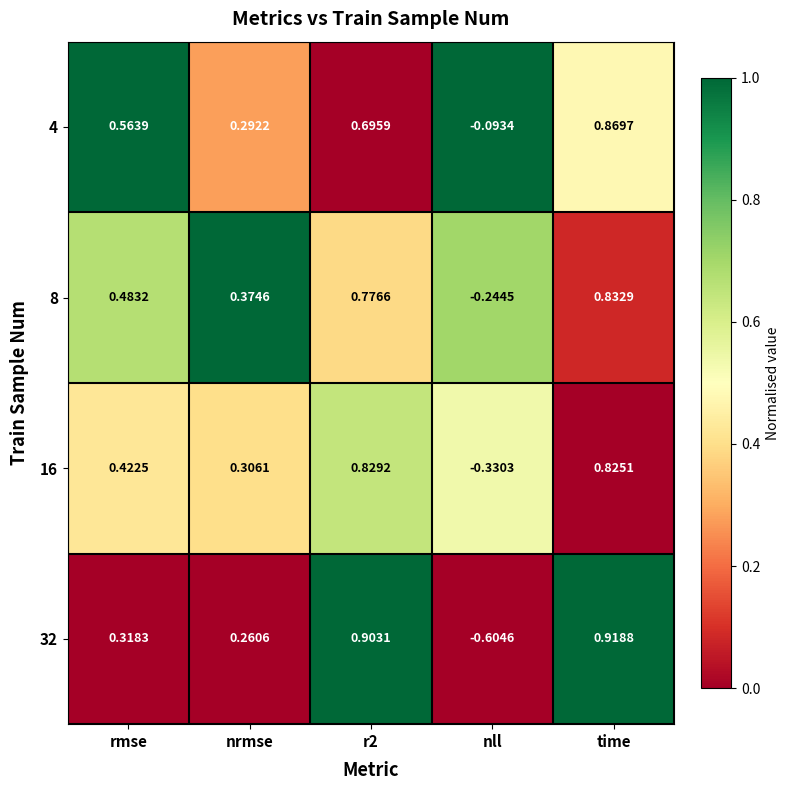

At which label does 8 reach its minimum?

nll